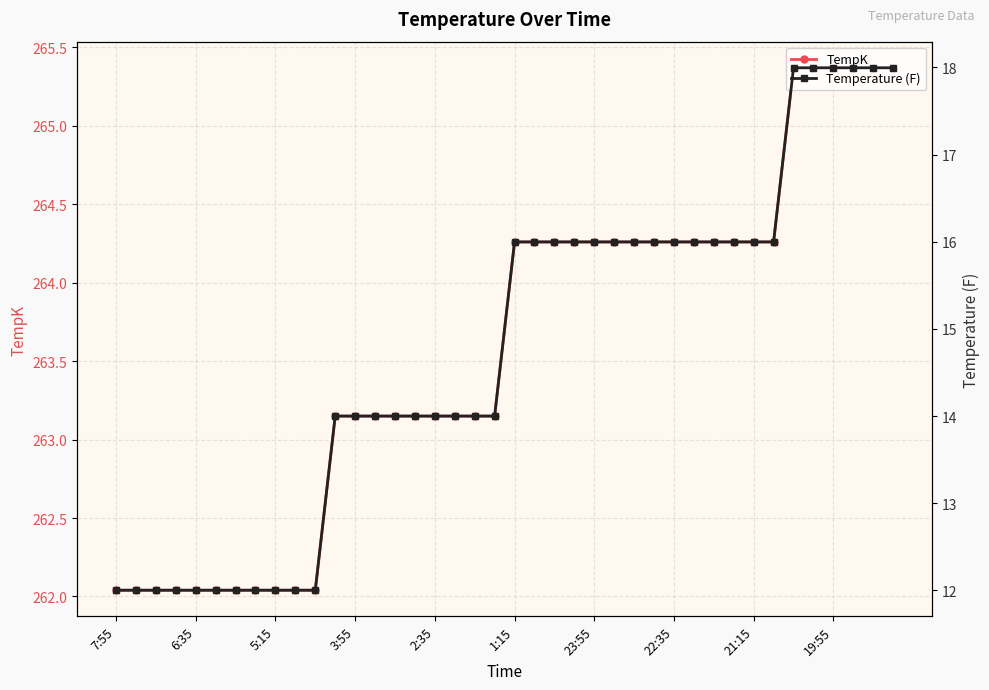

Reading left to right, list all the values displayed in this chart.

TempK: 262.0	262.0	262.0	262.0	262.0	262.0	262.0	262.0	262.0	262.0	262.0	263.1	263.1	263.1	263.1	263.1	263.1	263.1	263.1	263.1	264.3	264.3	264.3	264.3	264.3	264.3	264.3	264.3	264.3	264.3	264.3	264.3	264.3	264.3	265.4	265.4	265.4	265.4	265.4	265.4
Temperature (F): 12.0	12.0	12.0	12.0	12.0	12.0	12.0	12.0	12.0	12.0	12.0	14.0	14.0	14.0	14.0	14.0	14.0	14.0	14.0	14.0	16.0	16.0	16.0	16.0	16.0	16.0	16.0	16.0	16.0	16.0	16.0	16.0	16.0	16.0	18.0	18.0	18.0	18.0	18.0	18.0